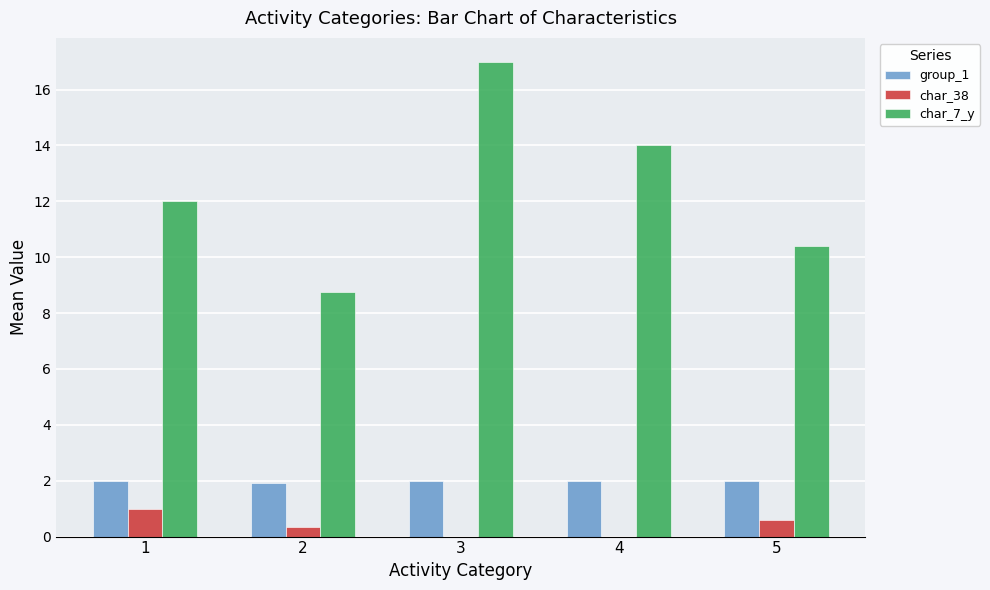

Which series changed the most between 1 and 5?

char_7_y